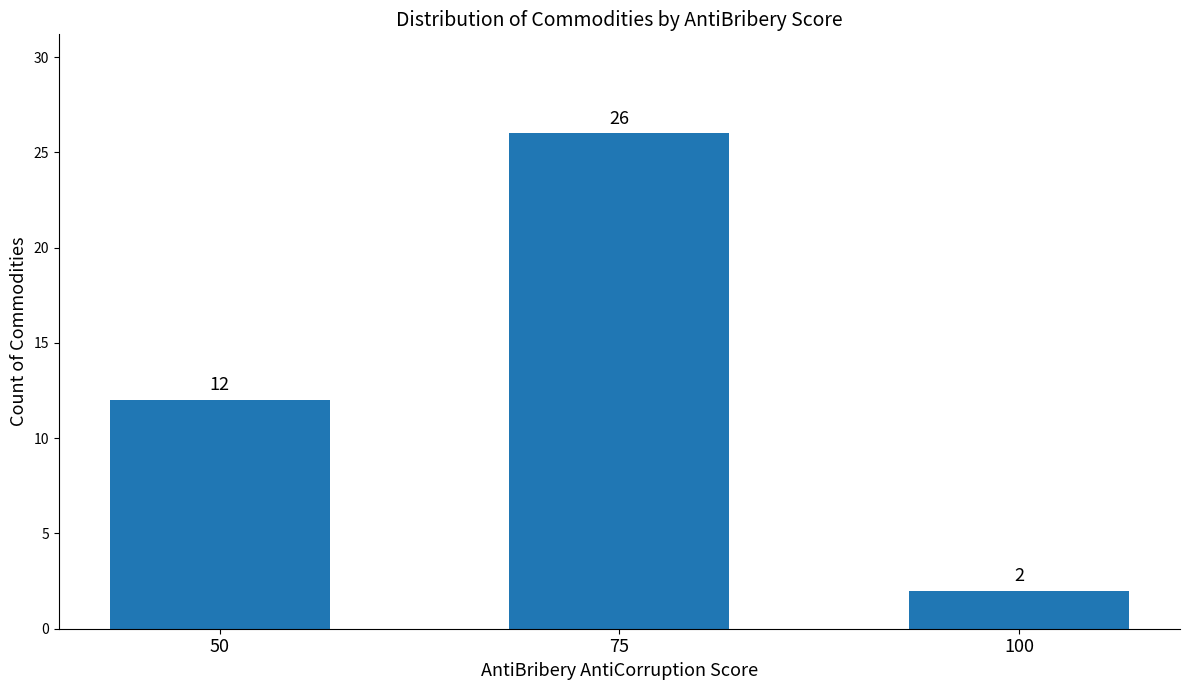

What is the average value?

13